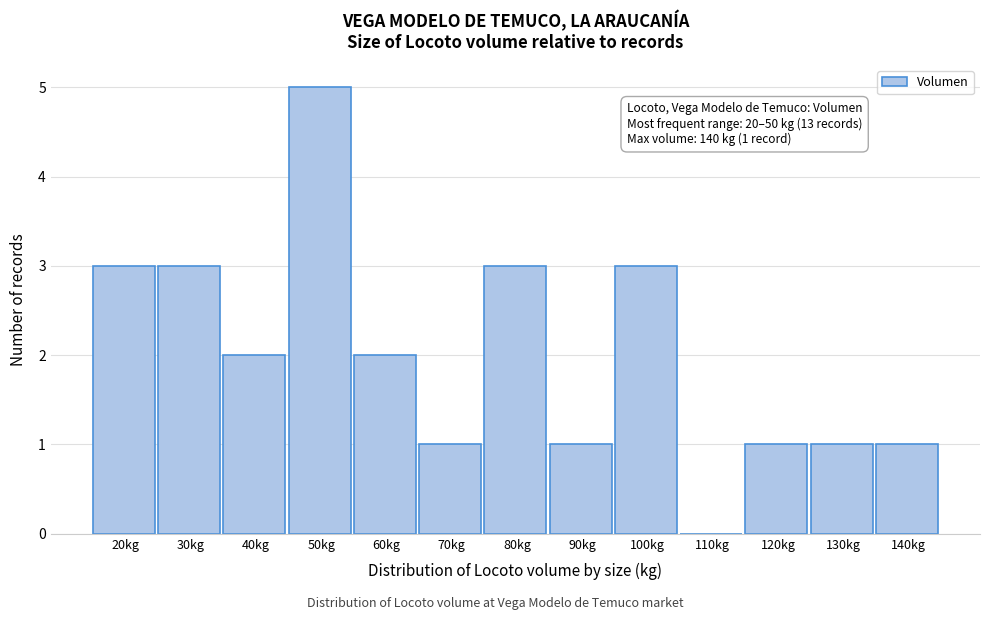

Reading right to left, extract all data points from this chart.

140kg=1	130kg=1	120kg=1	110kg=0	100kg=3	90kg=1	80kg=3	70kg=1	60kg=2	50kg=5	40kg=2	30kg=3	20kg=3